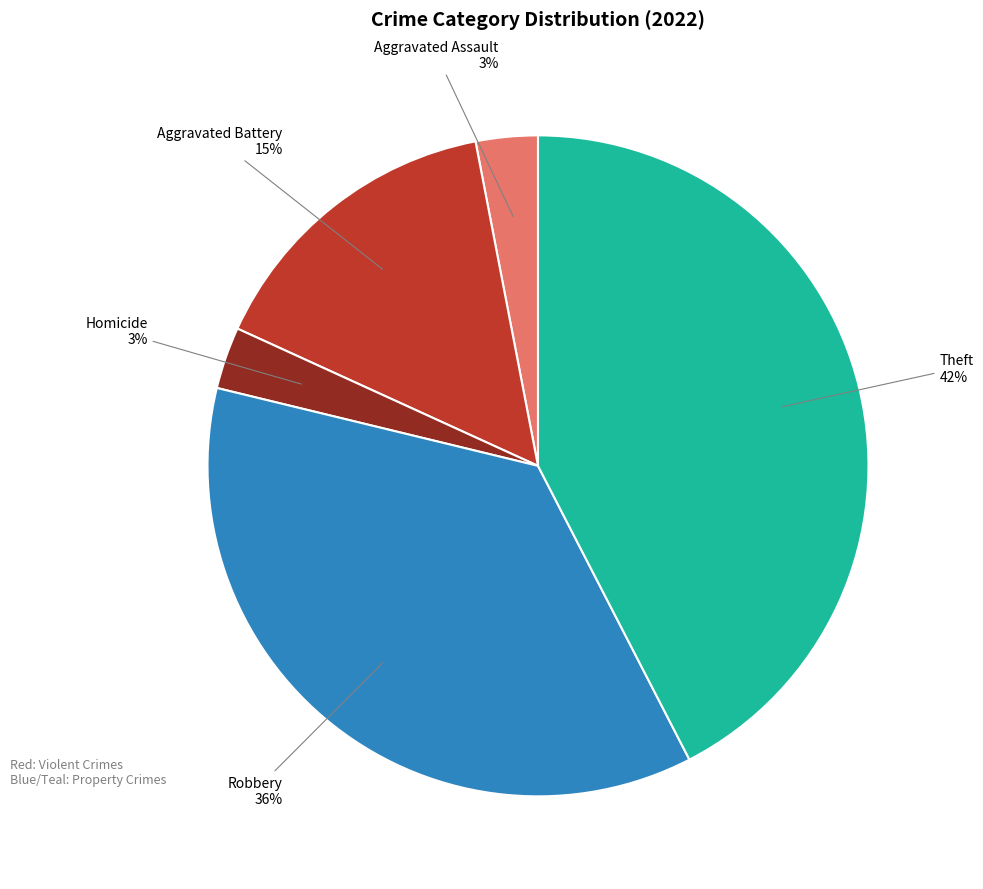

Is there a majority slice in this chart?

No